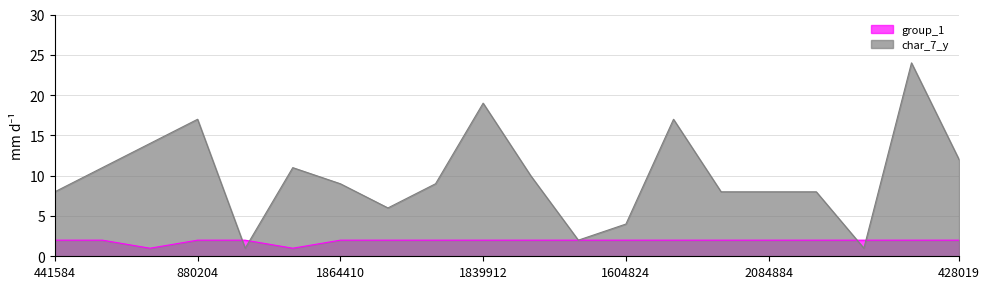

Which series changed the most between 1535608 and 2084884?

char_7_y